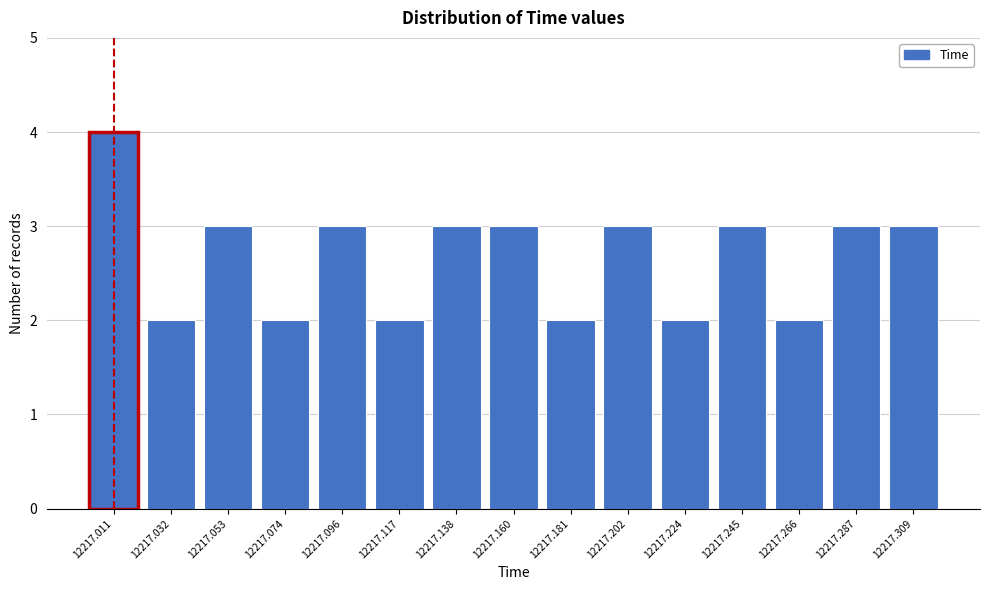

Reading left to right, list all the values displayed in this chart.

4	2	3	2	3	2	3	3	2	3	2	3	2	3	3